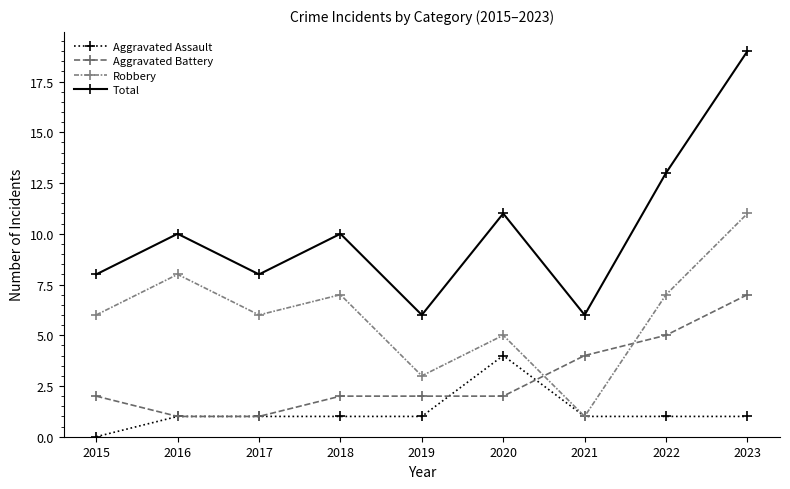

True or false: Aggravated Assault and Aggravated Battery intersect in this chart.

True